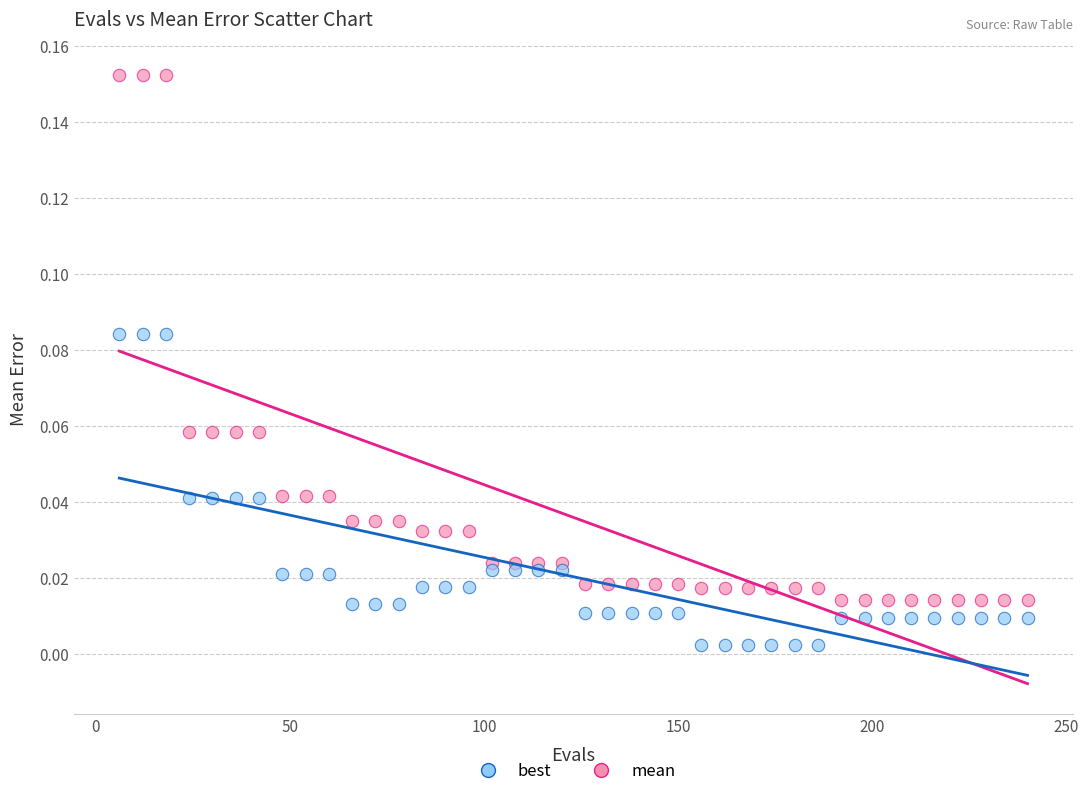

Which series reaches the maximum Y coordinate?

mean